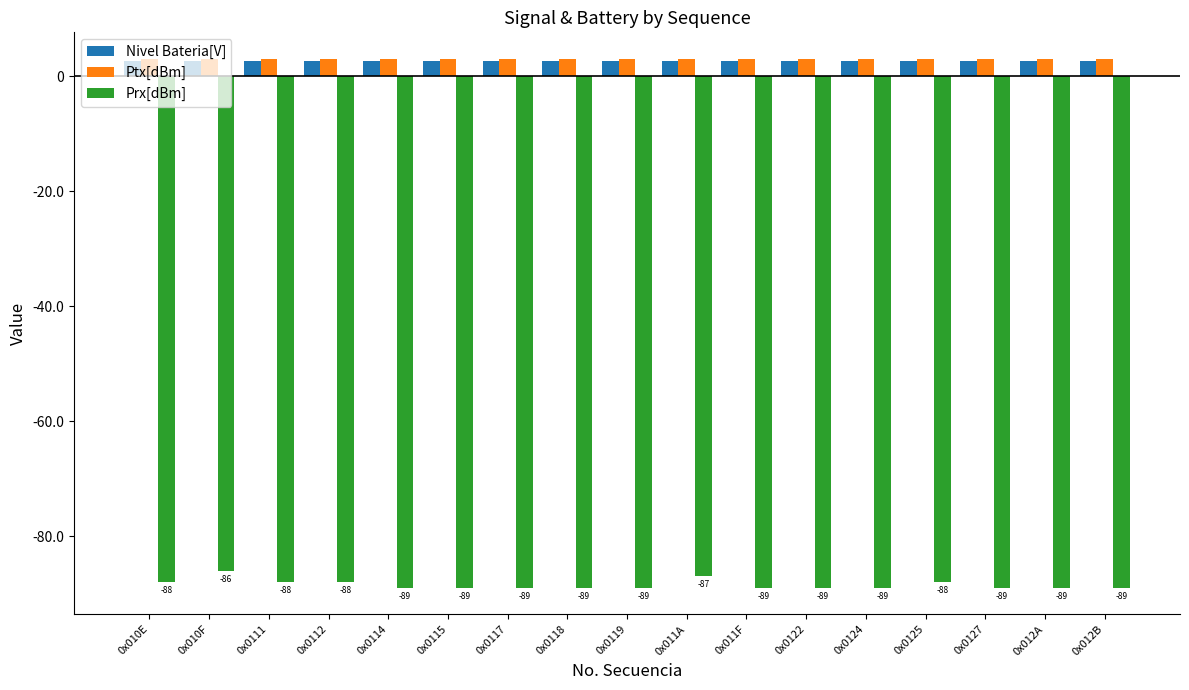

What is the value of the Nivel Bateria[V] bar at the 7th from the left?

2.7